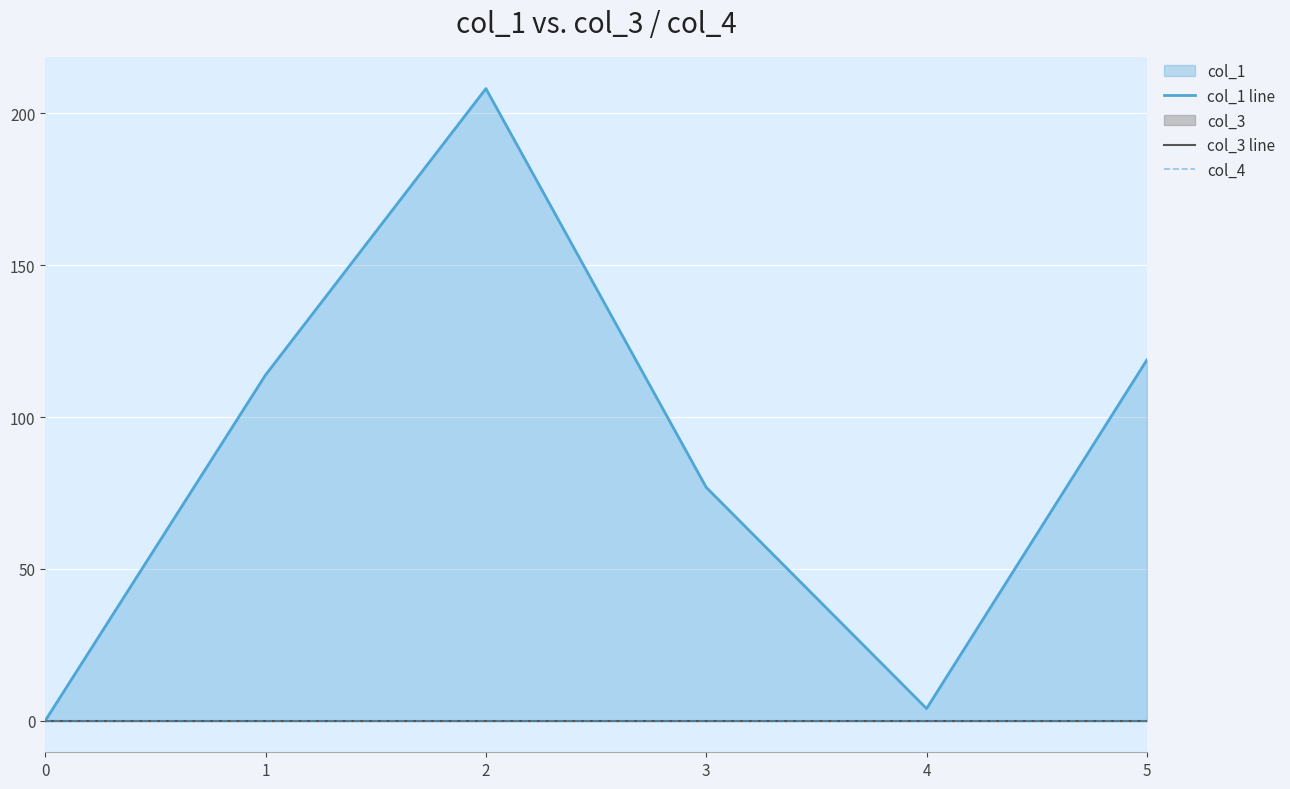

What is the average value of the col_1 line series?

87.0